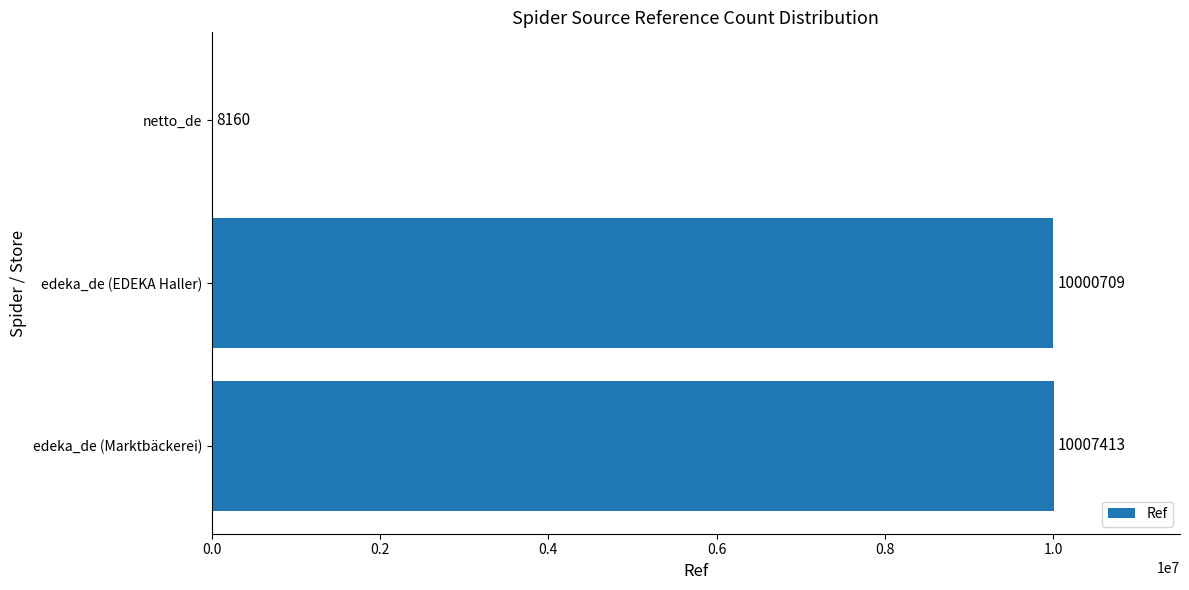

What is the maximum value shown in the chart?

10007413